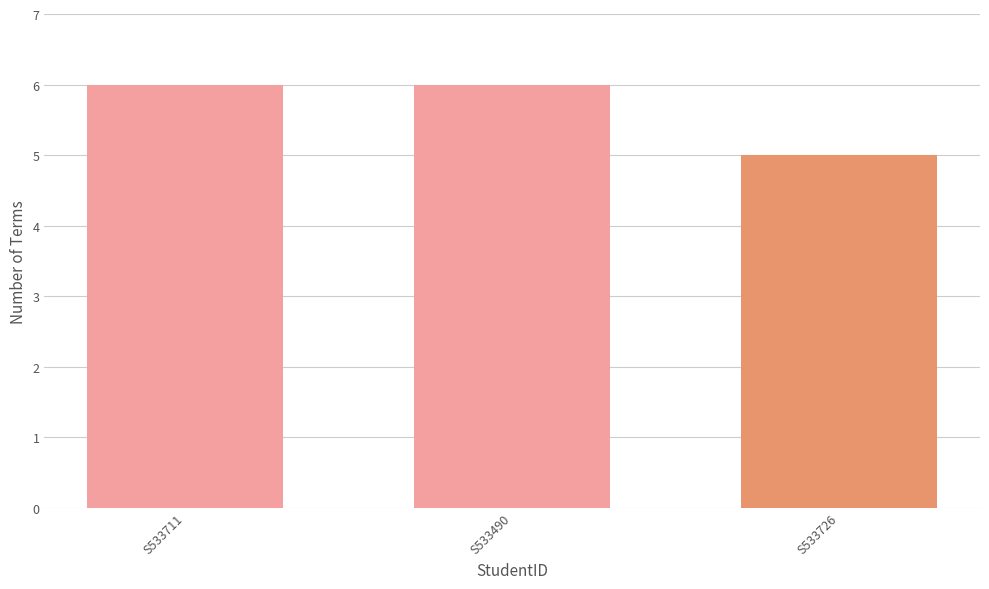

Approximately how many times larger is the value at S533726 compared to S533711?

0.8